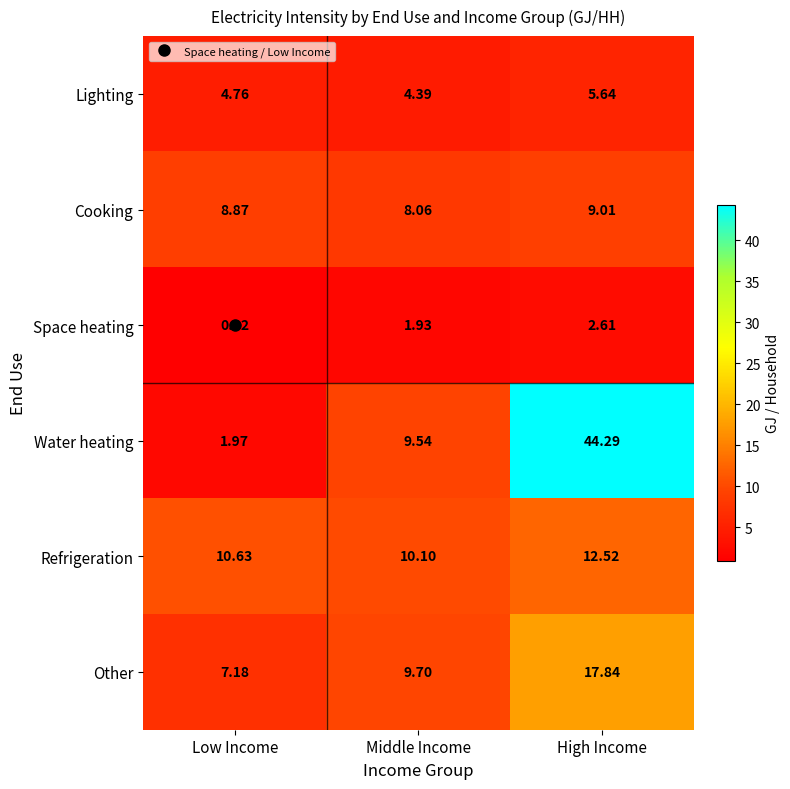

At which category is the sum across all series the highest?

High Income